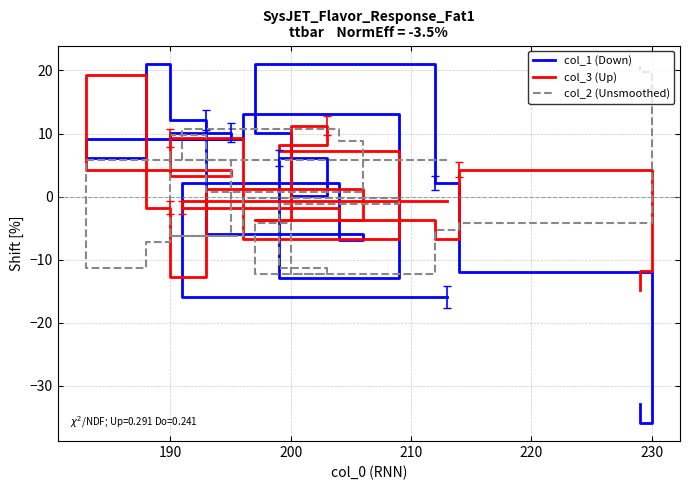

Does the chart have visible grid lines?

Yes